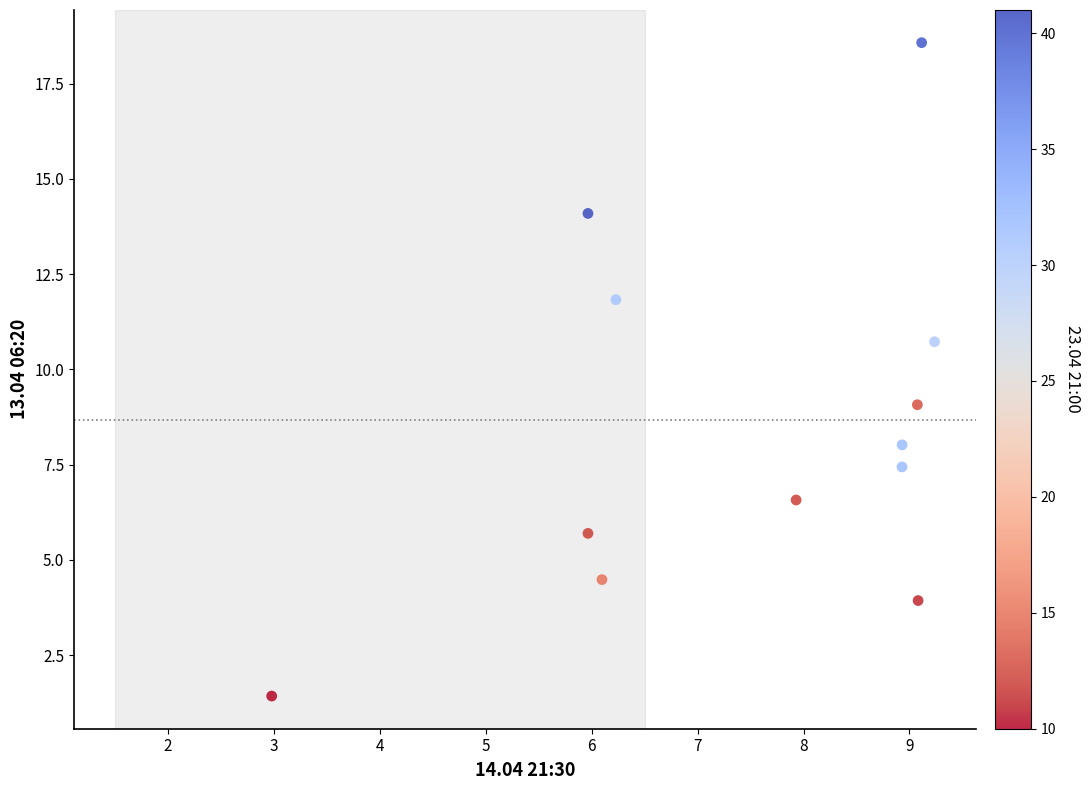

What is the range of X values (max minus min)?

6.3